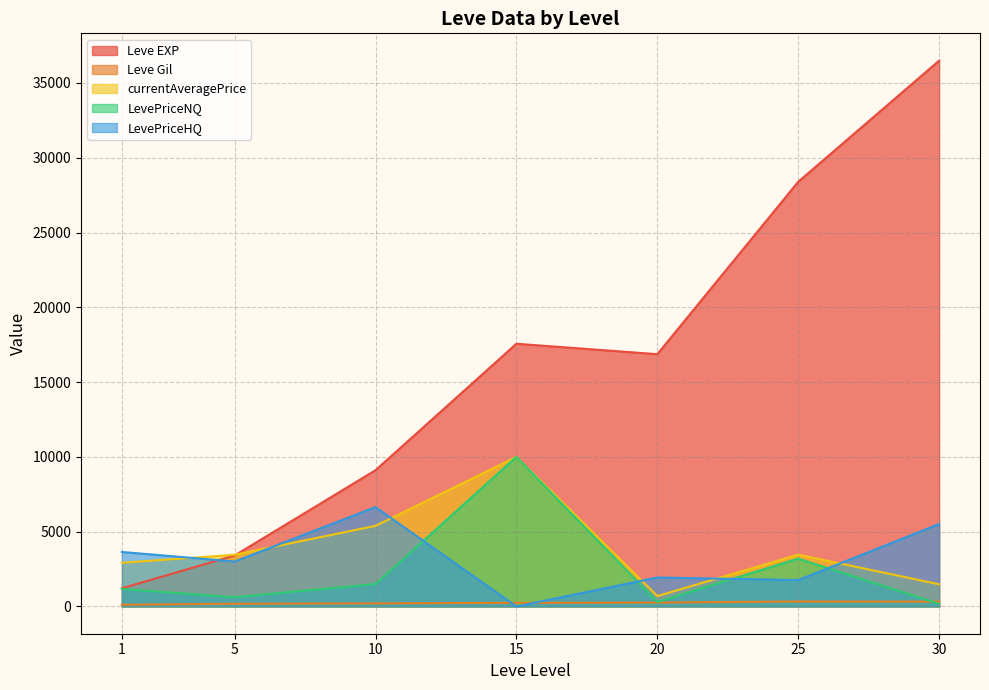

Which series ends up on top after the final intersection of Leve EXP and LevePriceHQ?

Leve EXP